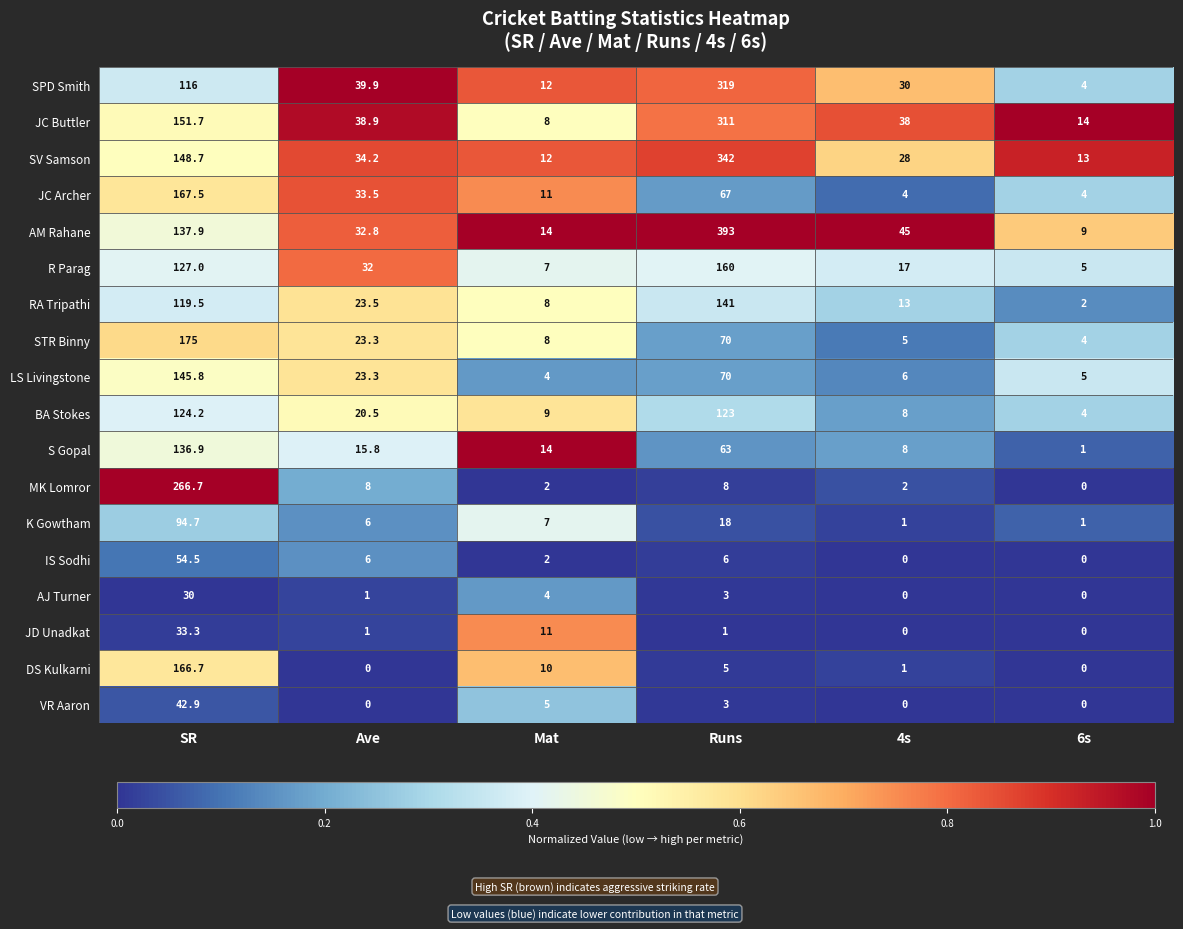

Which series has the largest total across all categories?

AM Rahane